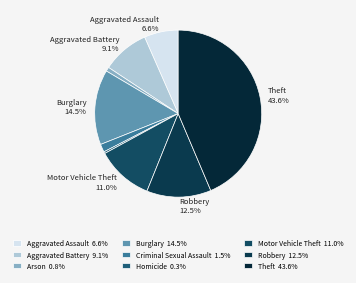

What is the largest slice in the pie chart?

Theft